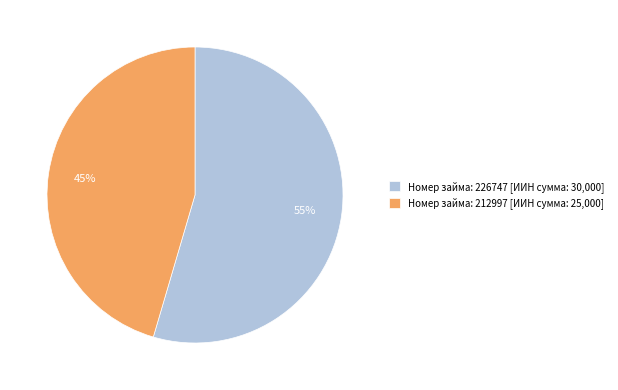

To the nearest percent, what portion does Номер займа: 226747 [ИИН сумма: 30,000] represent?

55%